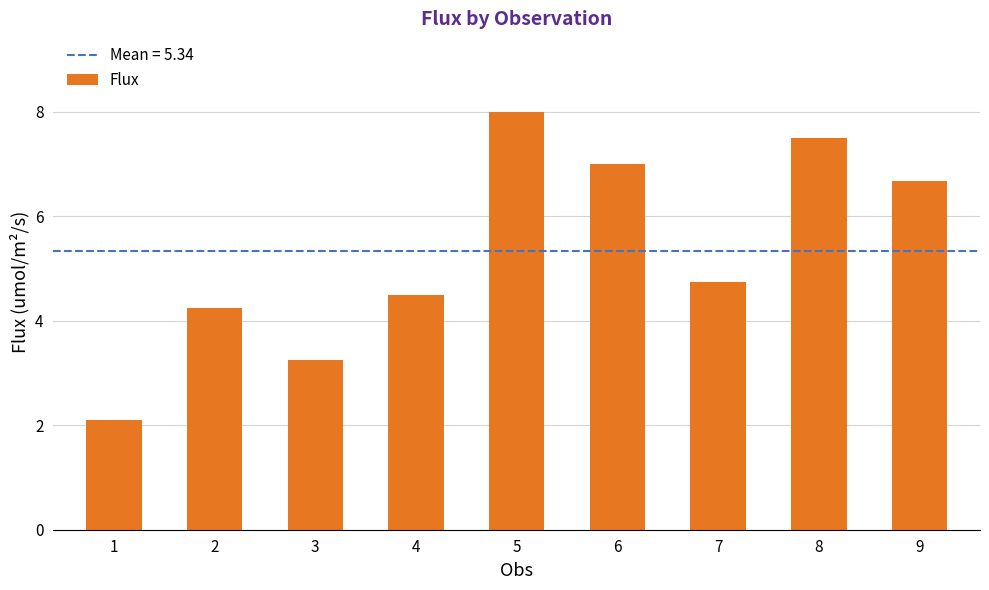

What is the change in value from 2 to 7?

+0.5